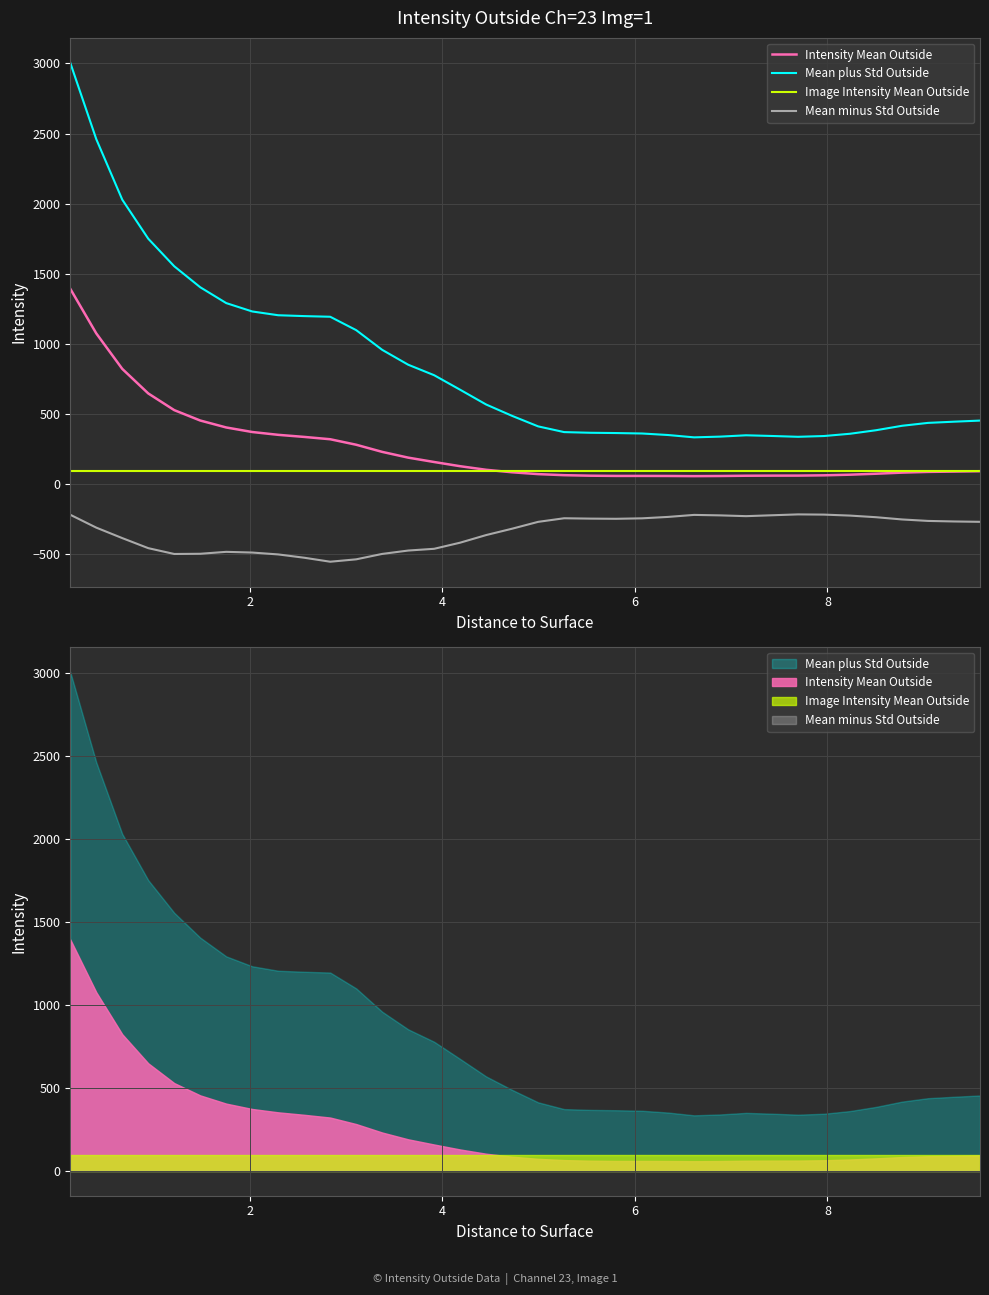

Which series has the largest range (max minus min)?

Mean plus Std Outside